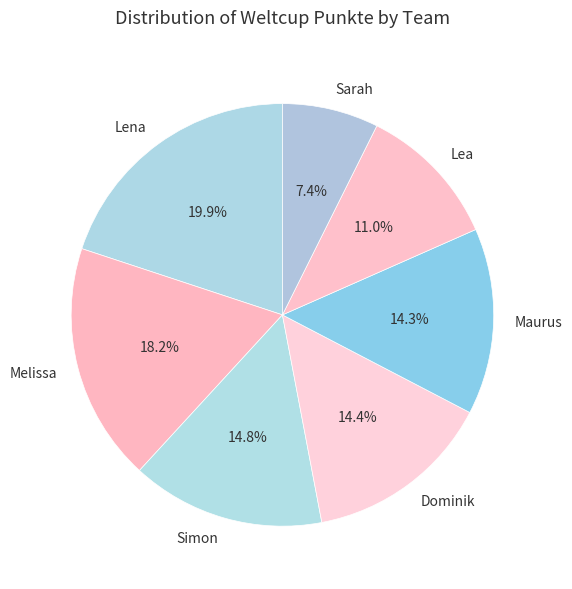

Which slice is the smallest?

Sarah